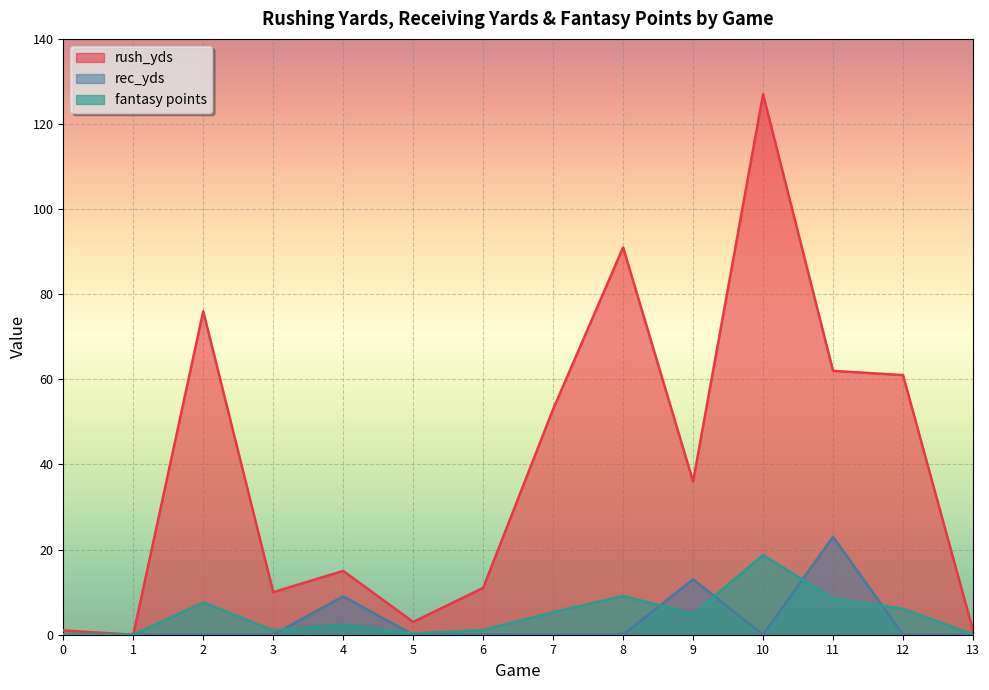

At which label is rec_yds closest to 11?

4